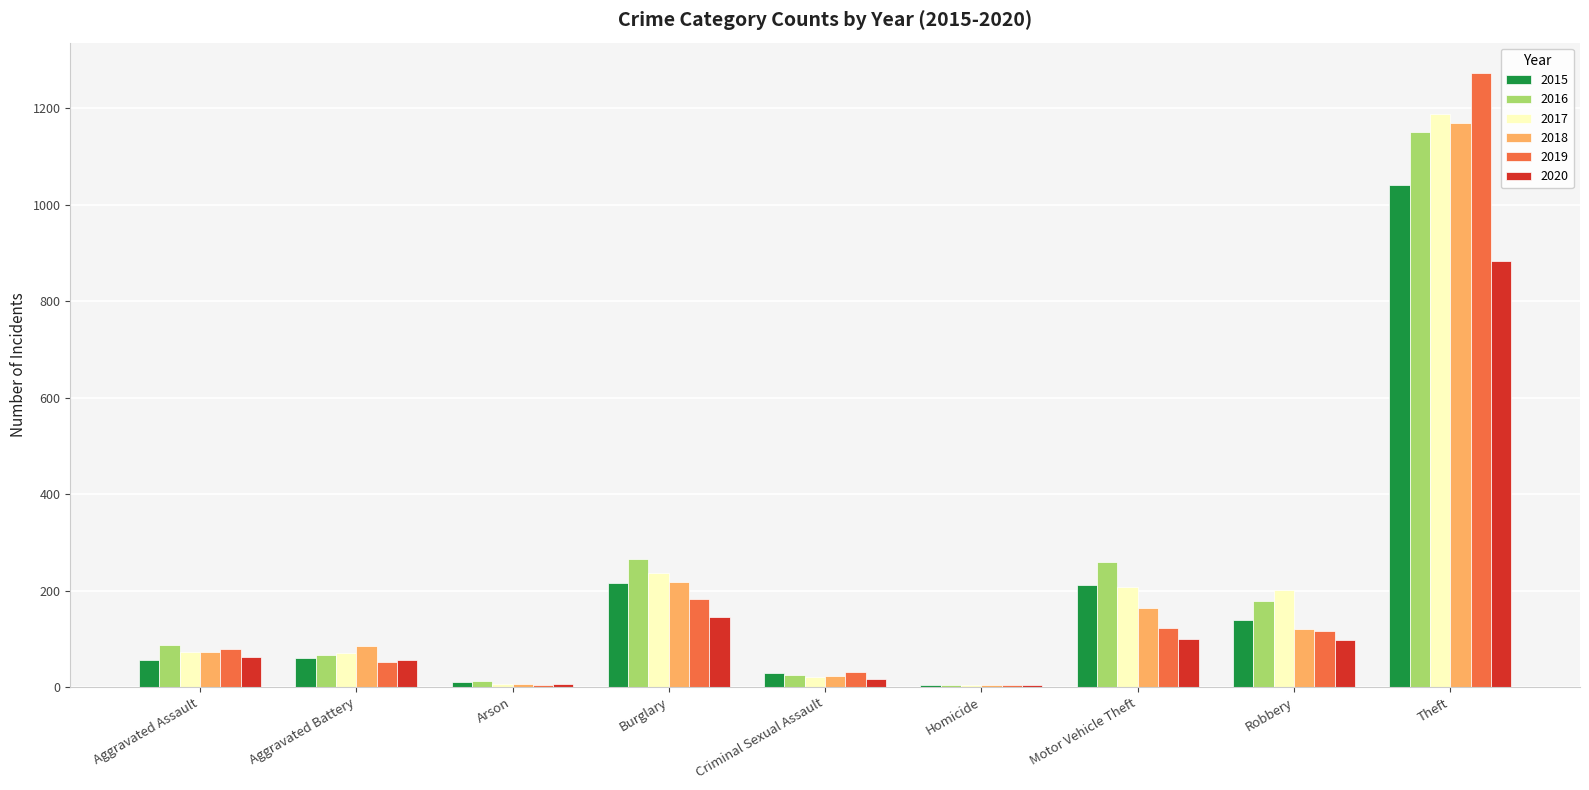

Is the value of 2015 at Aggravated Battery greater than the value of 2017 at Aggravated Battery?

No